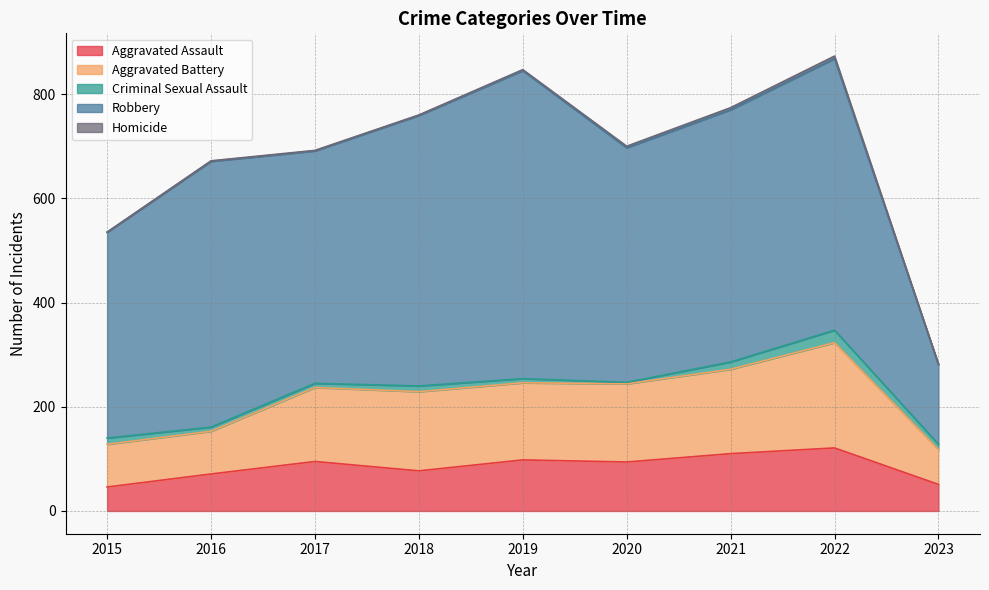

Rank the series by their maximum value, from highest to lowest.

Robbery, Aggravated Battery, Aggravated Assault, Criminal Sexual Assault, Homicide